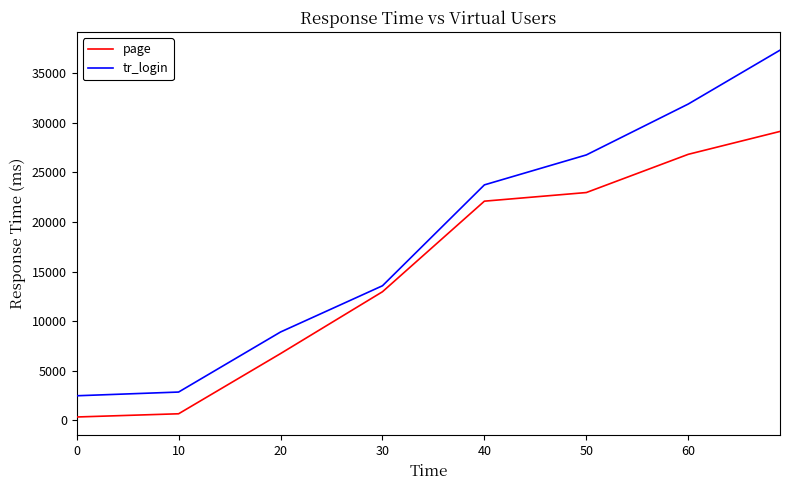

True or false: page and tr_login cross at least once.

False